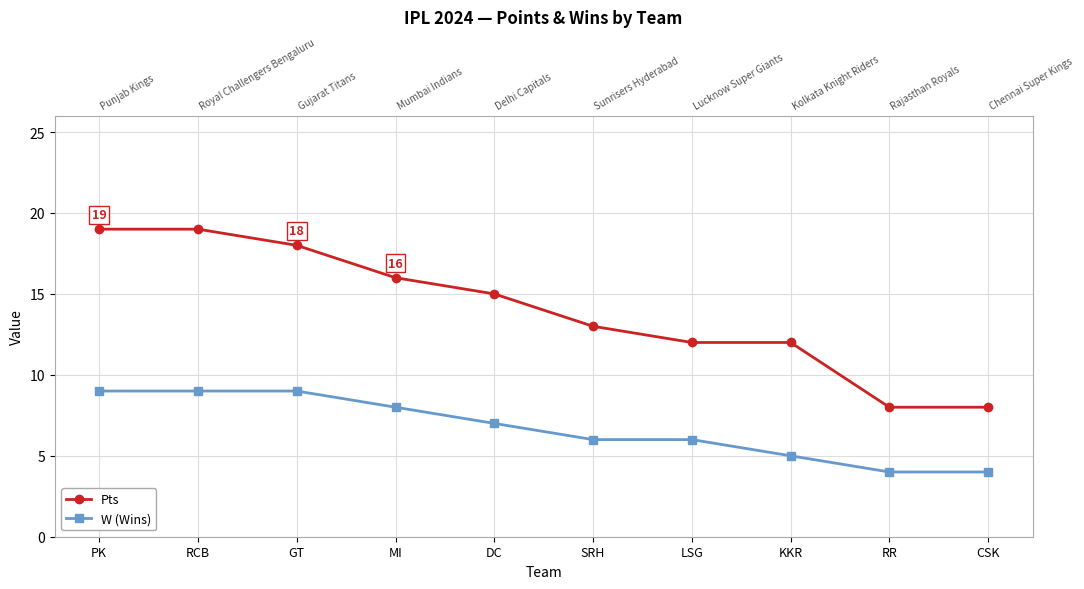

List the labels in order of W (Wins) value, largest first.

PK, RCB, GT, MI, DC, SRH, LSG, KKR, RR, CSK